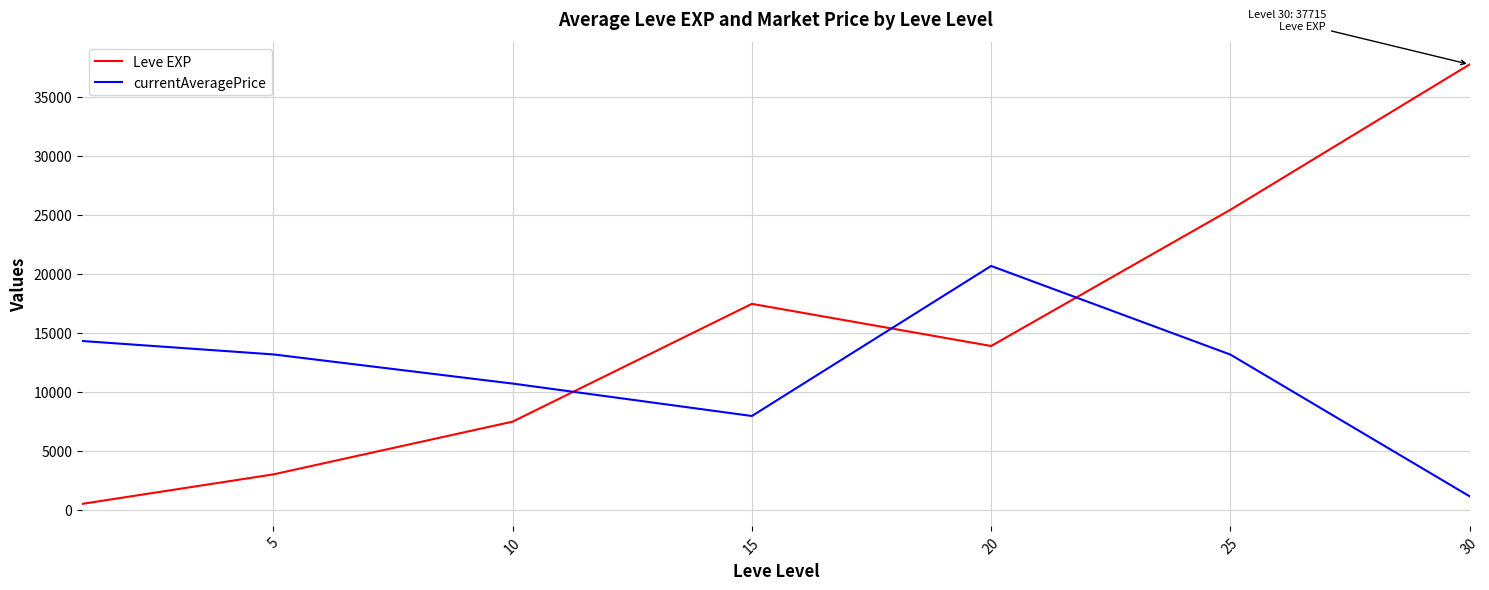

What is the highest value of the currentAveragePrice series?

20654.3